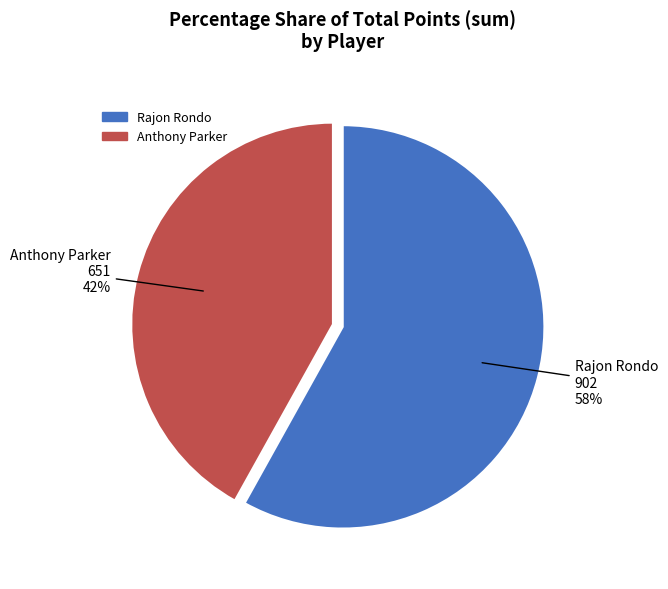

Does any single category account for the majority?

Yes